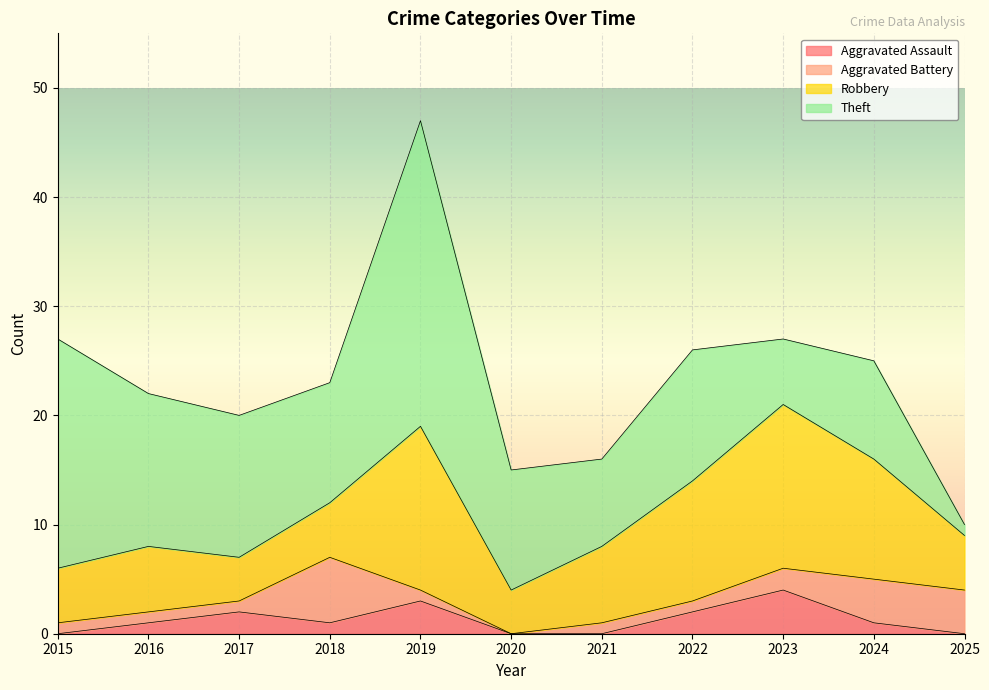

True or false: Aggravated Assault has a value of 2 at 2017.

True